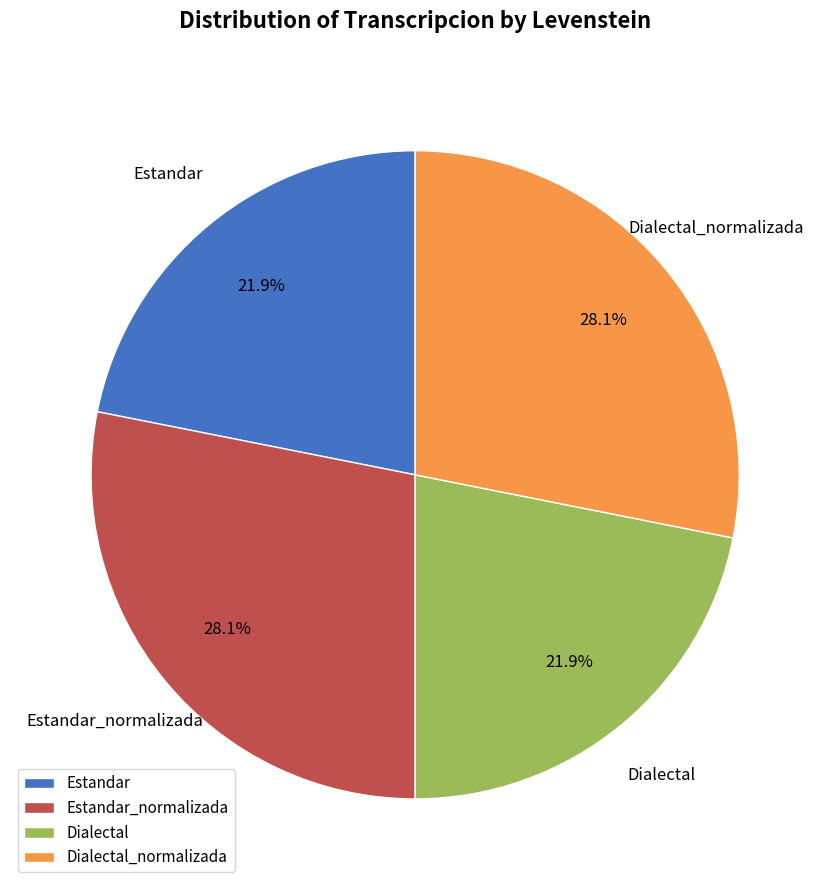

What is the ratio of the value at Estandar to the value at Estandar_normalizada?

0.8